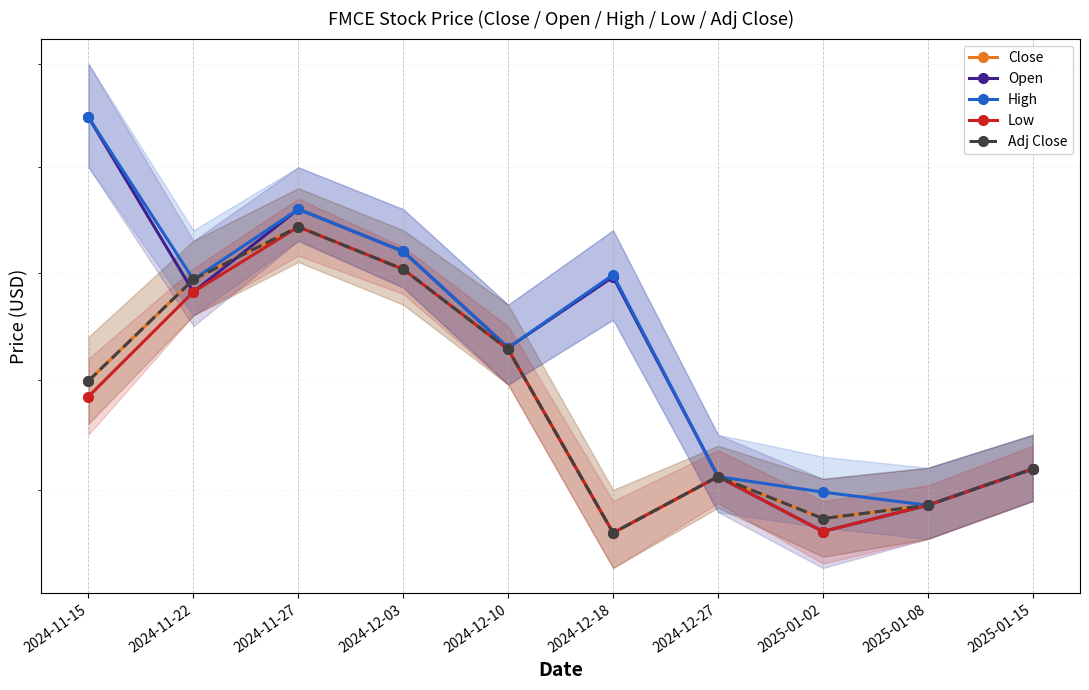

At which category does Adj Close reach its first local peak?

2024-11-27